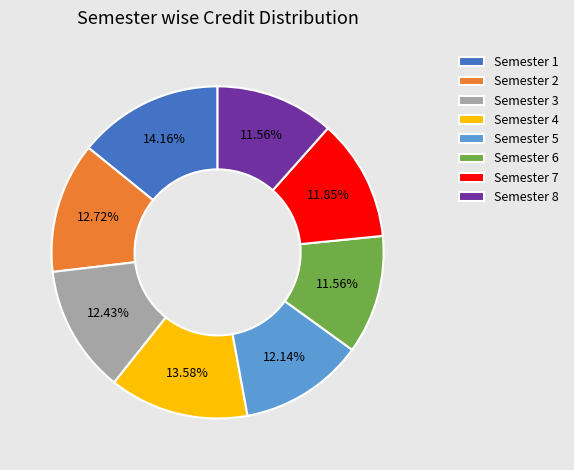

Count the number of slices in the pie.

8